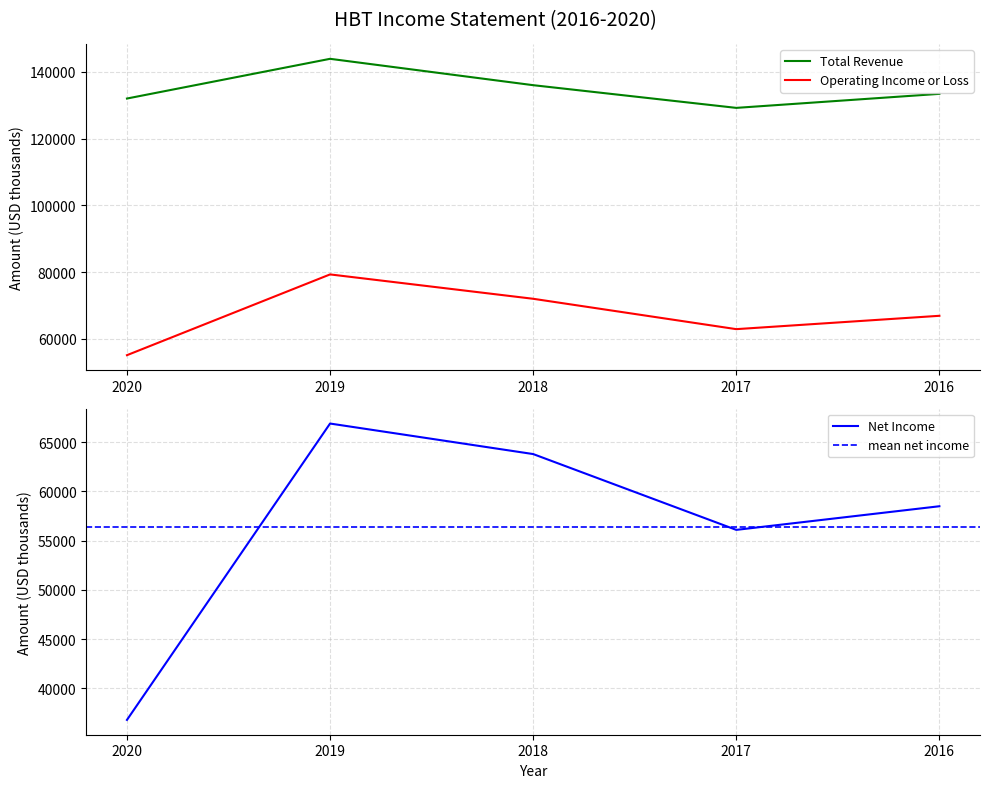

What is the difference between the highest and lowest values at 2016?

74900